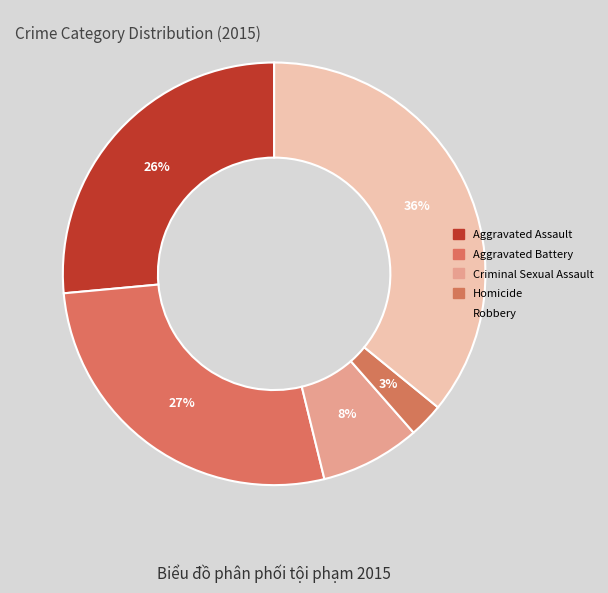

True or false: Aggravated Assault accounts for 26% of the total.

True